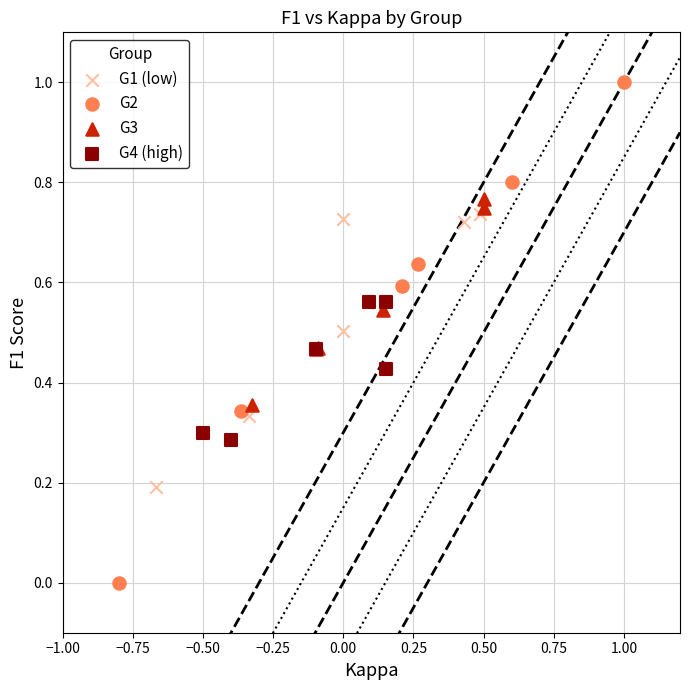

Which series contains the highest Y value?

G2